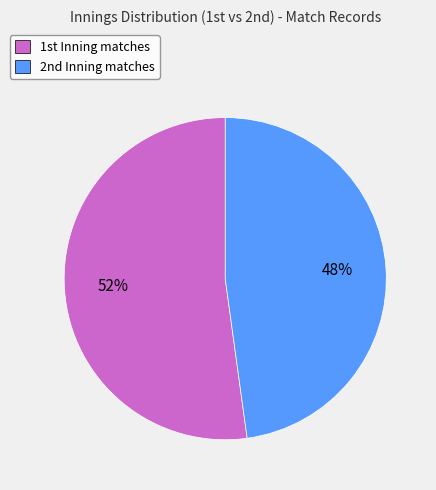

Does any single category account for the majority?

Yes